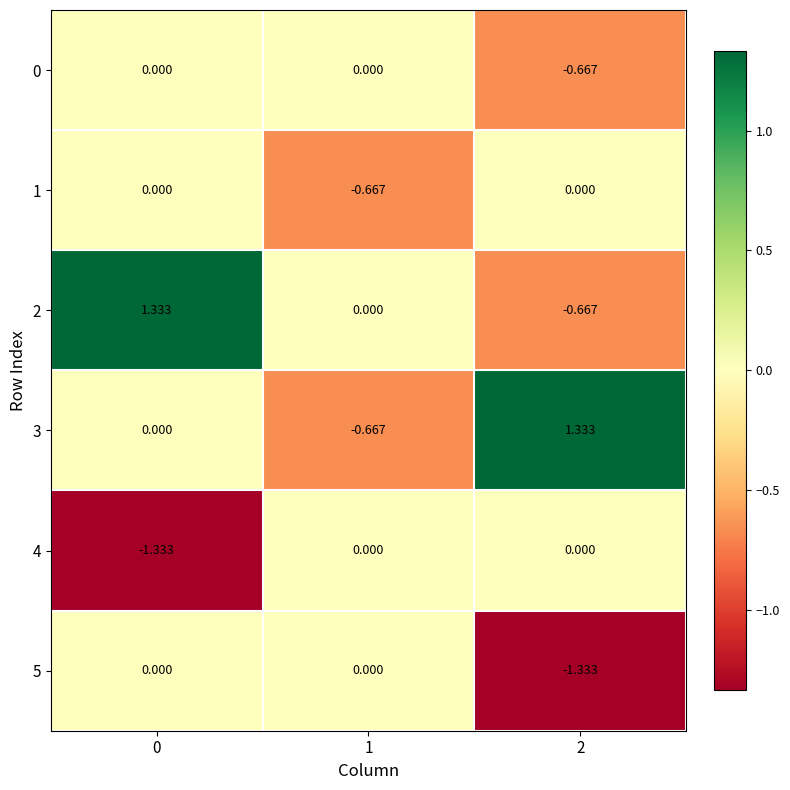

What is the total value across all series at 1?

-1.3